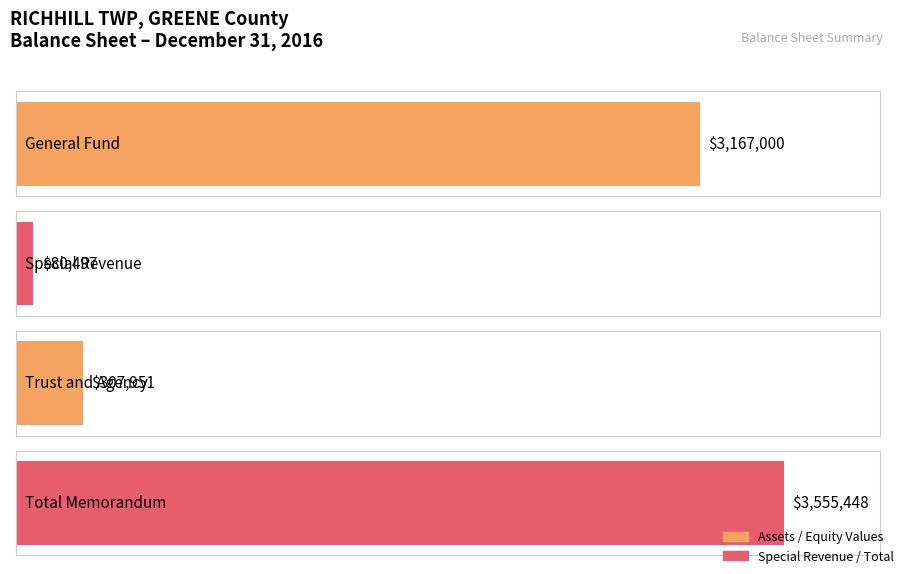

Is it true that Total equals 5436511 at Total Fund and Account Group Equity?

False